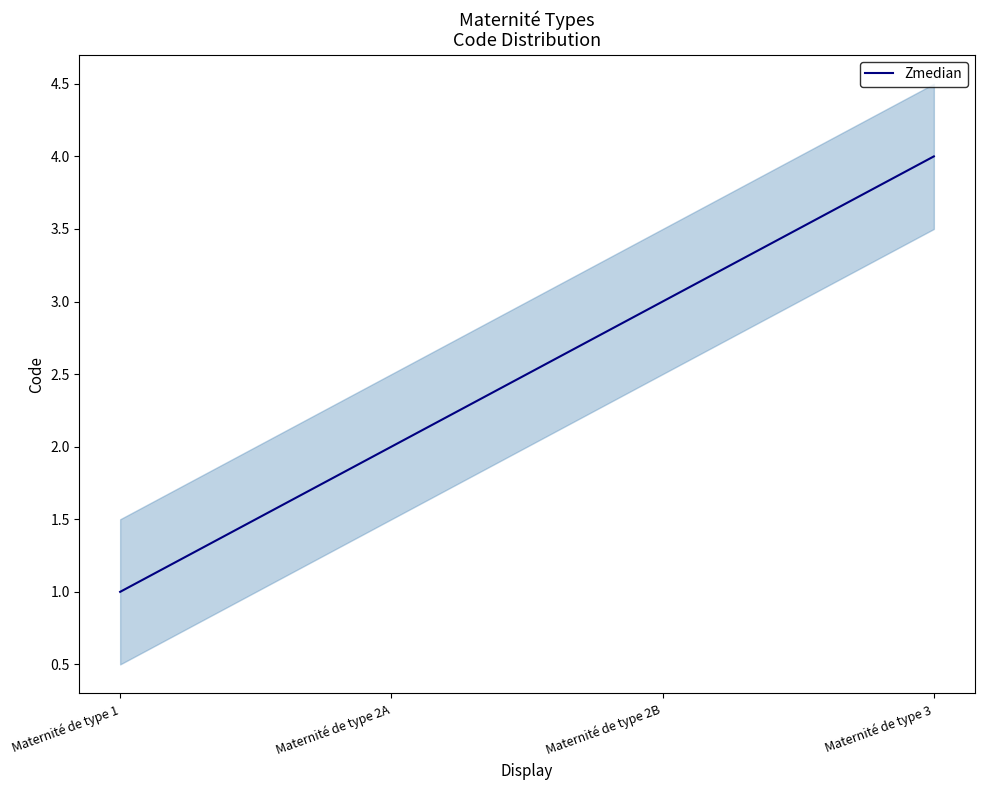

Which category has the highest value across all series?

Maternité de type 3